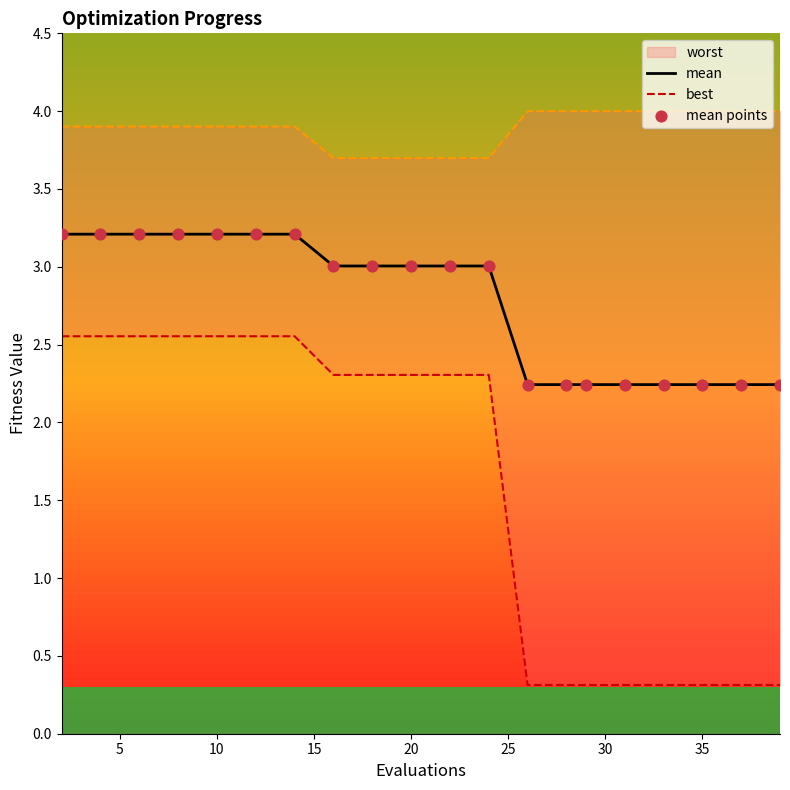

Which series reaches the minimum Y coordinate?

best